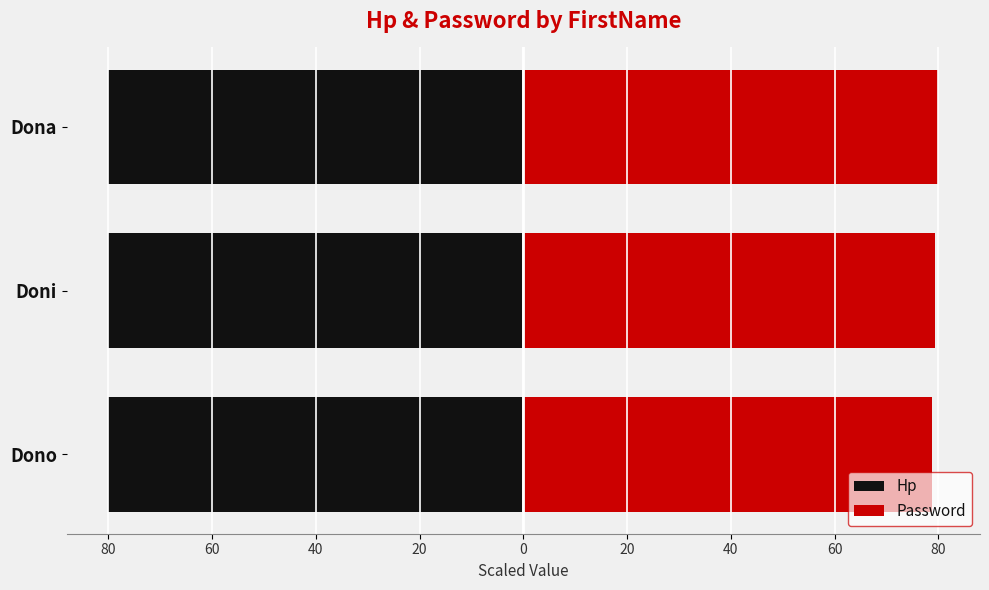

Are the bars grouped side by side (vs. stacked)?

Yes